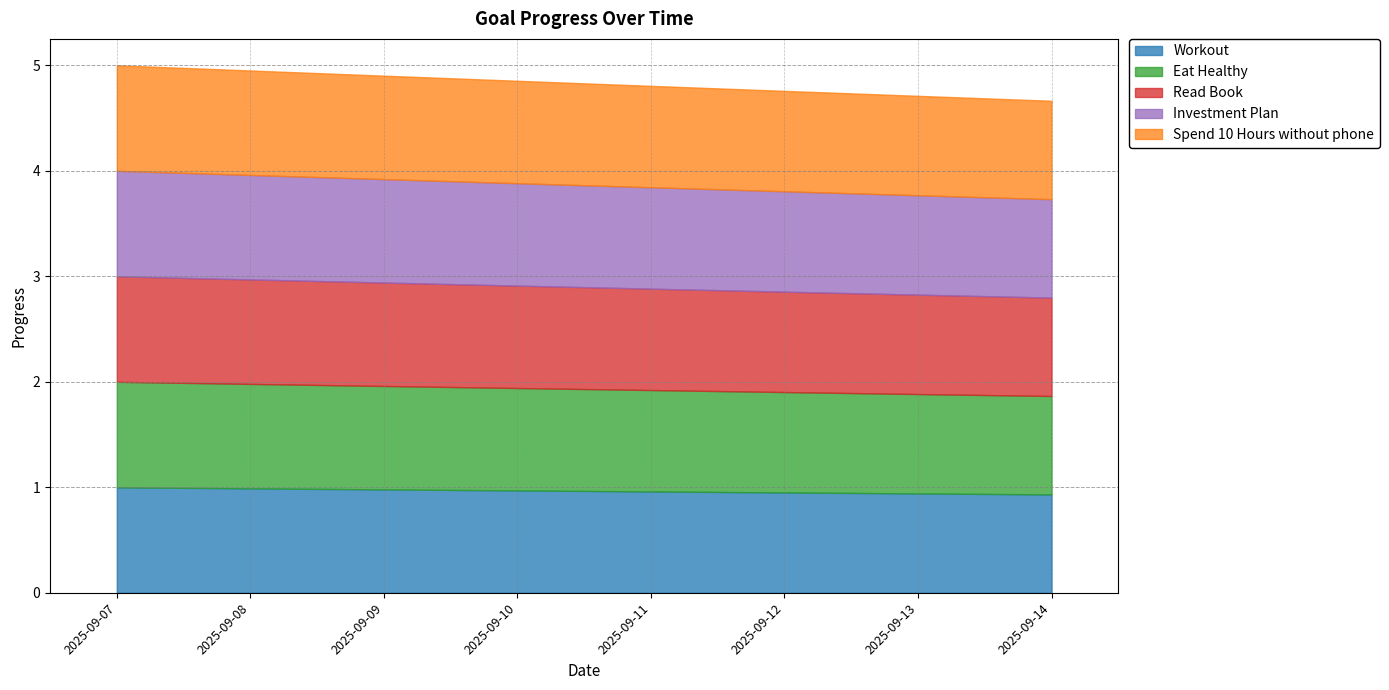

Where is Investment Plan nearest to the value 0?

2025-09-14